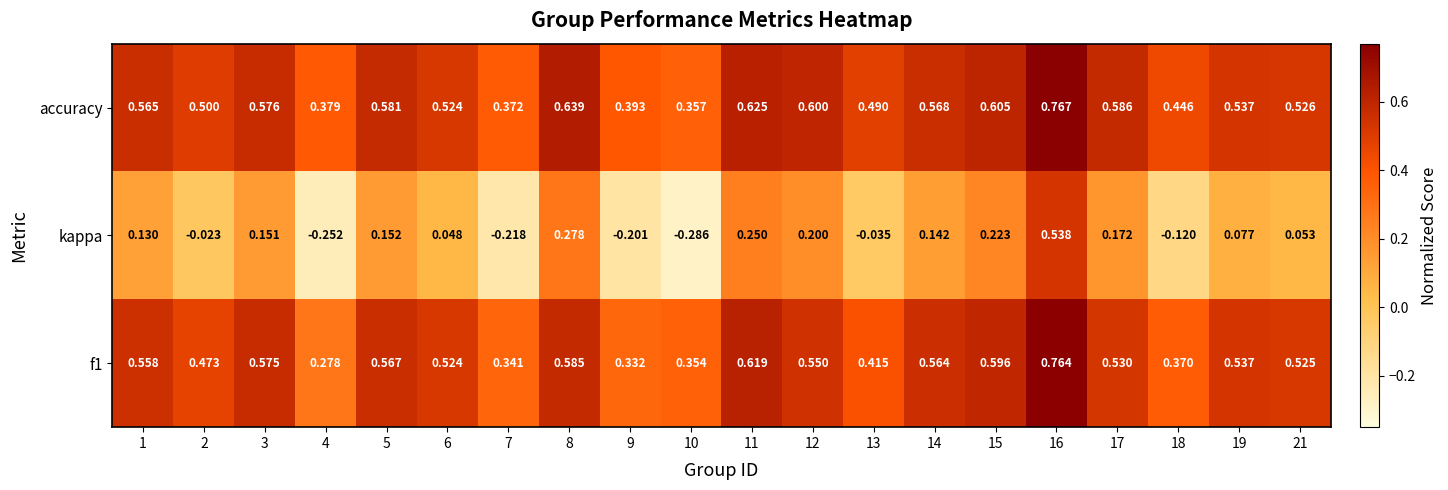

Which label corresponds to the largest value in the chart?

16